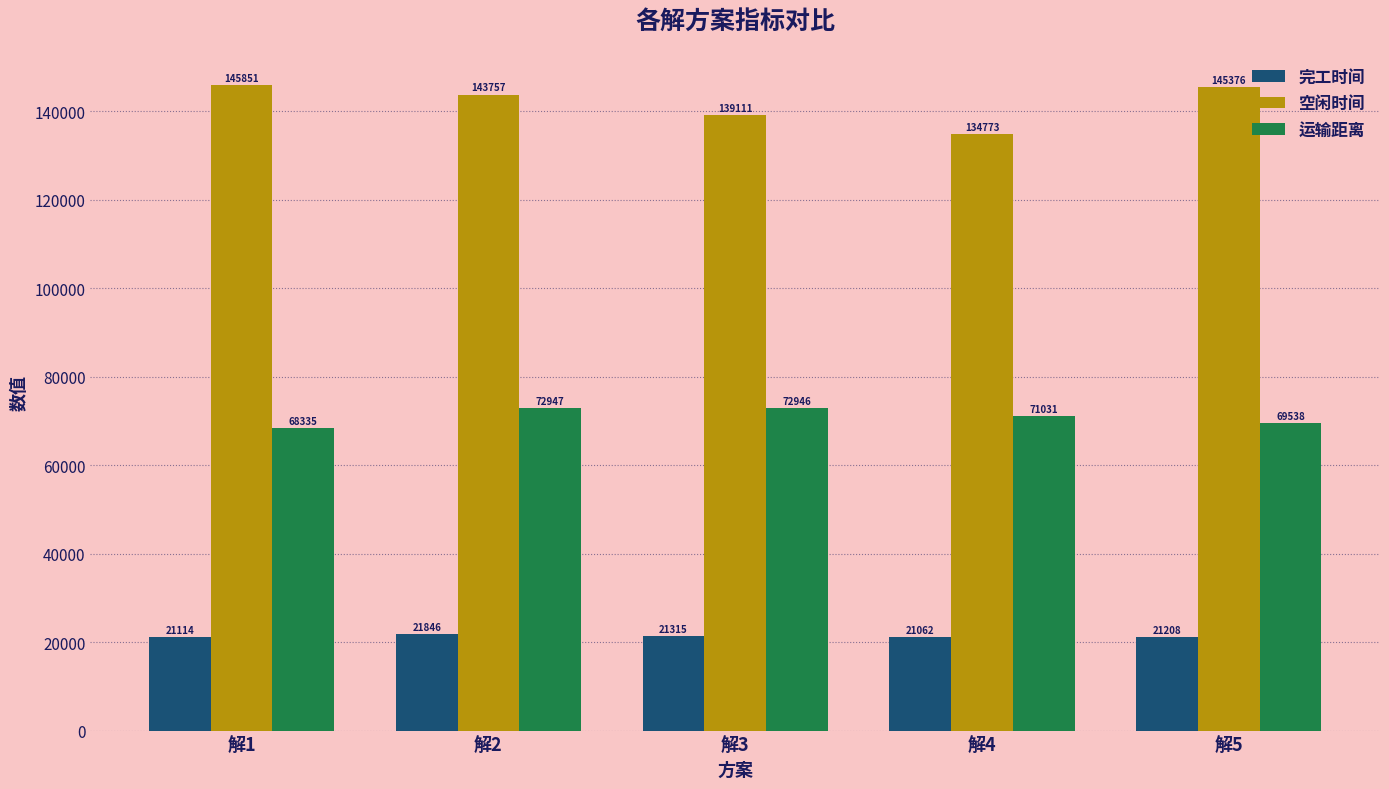

The 运输距离 series shows 69537.6 at 解5. True or false?

True